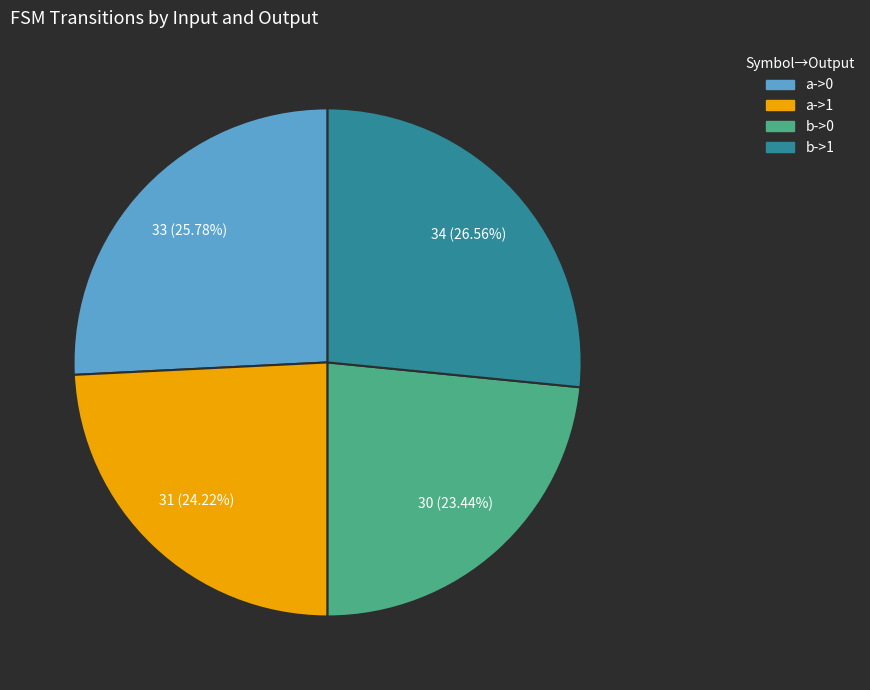

Which slice is the largest?

b->1